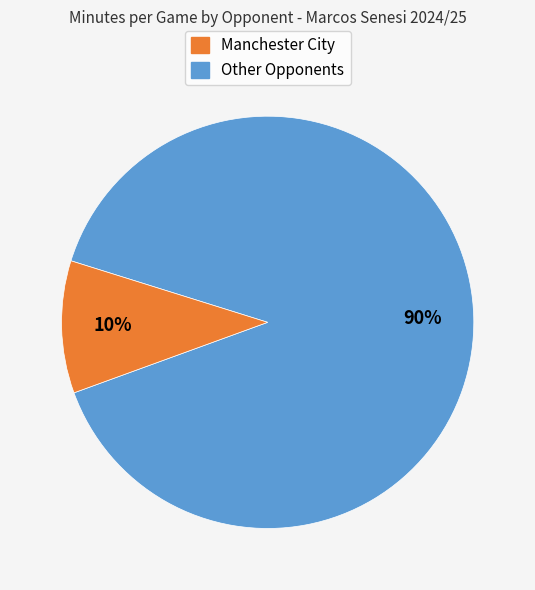

Does any single category account for the majority?

Yes